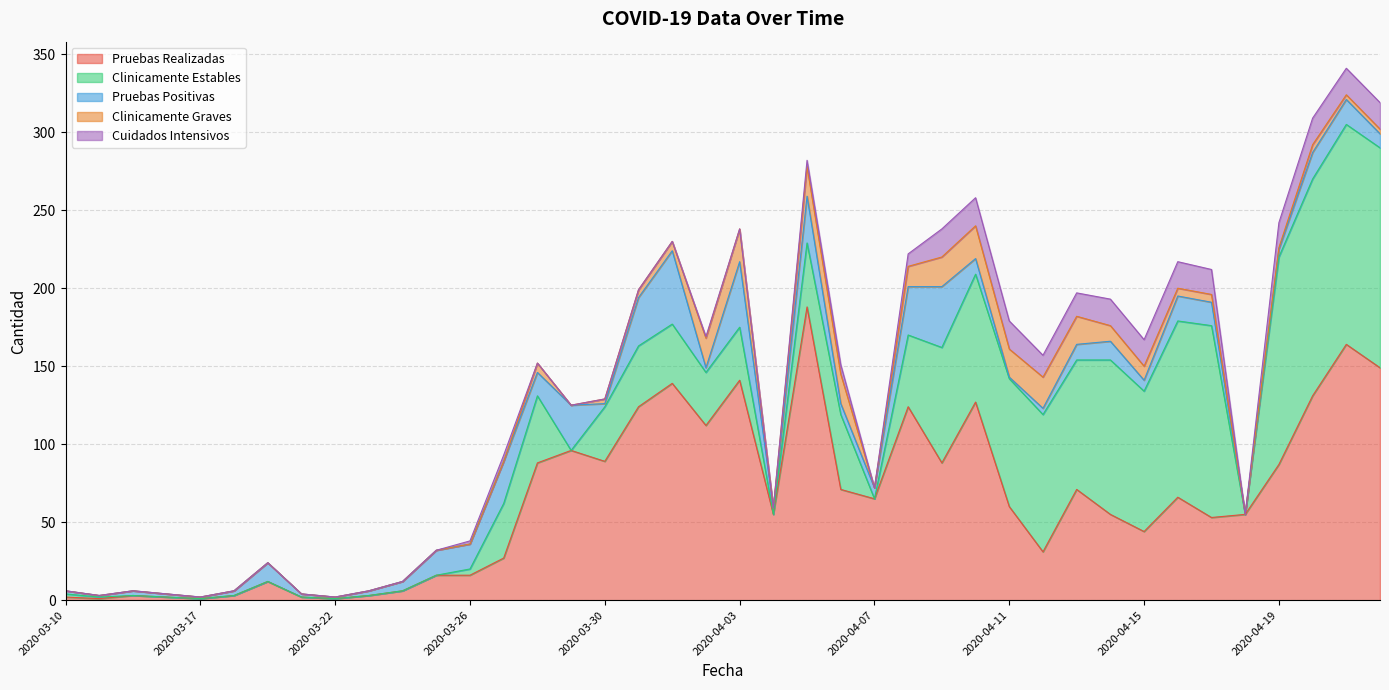

What are all the series names shown in the legend?

Pruebas Realizadas, Clinicamente Estables, Pruebas Positivas, Clinicamente Graves, Cuidados Intensivos